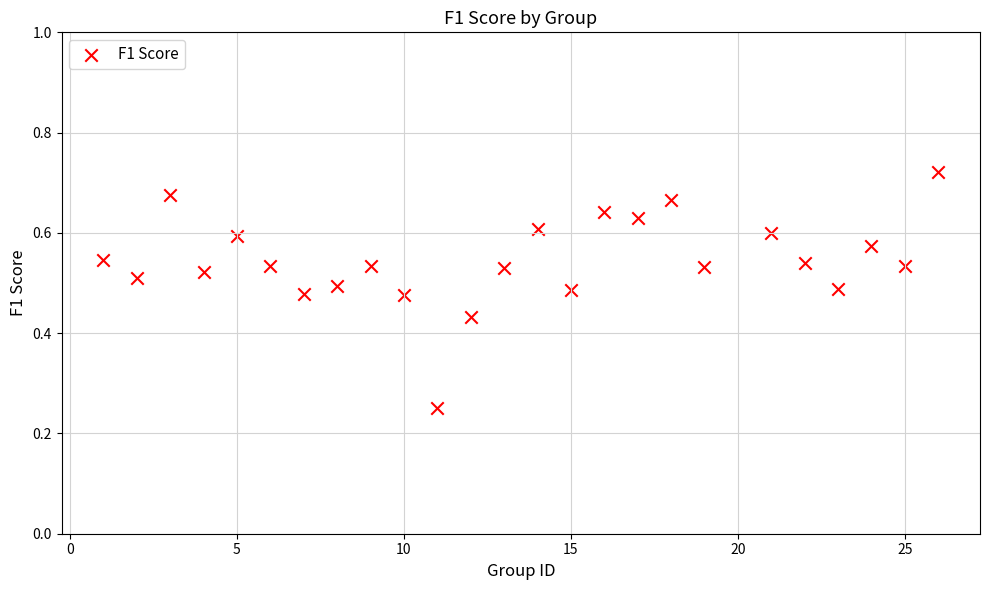

What is the range of X values (max minus min)?

25.0